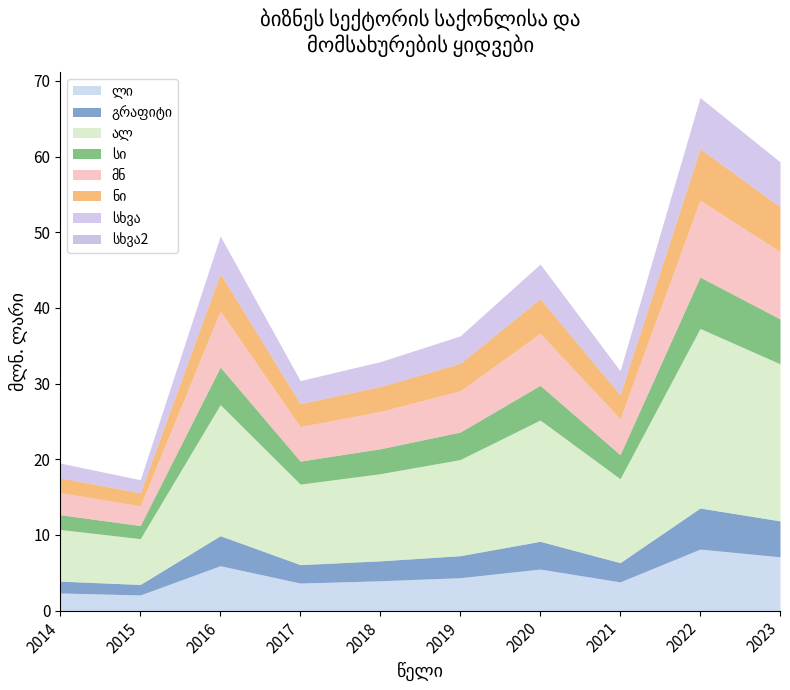

What is the difference between the values at 2020 and 2017?

15.4